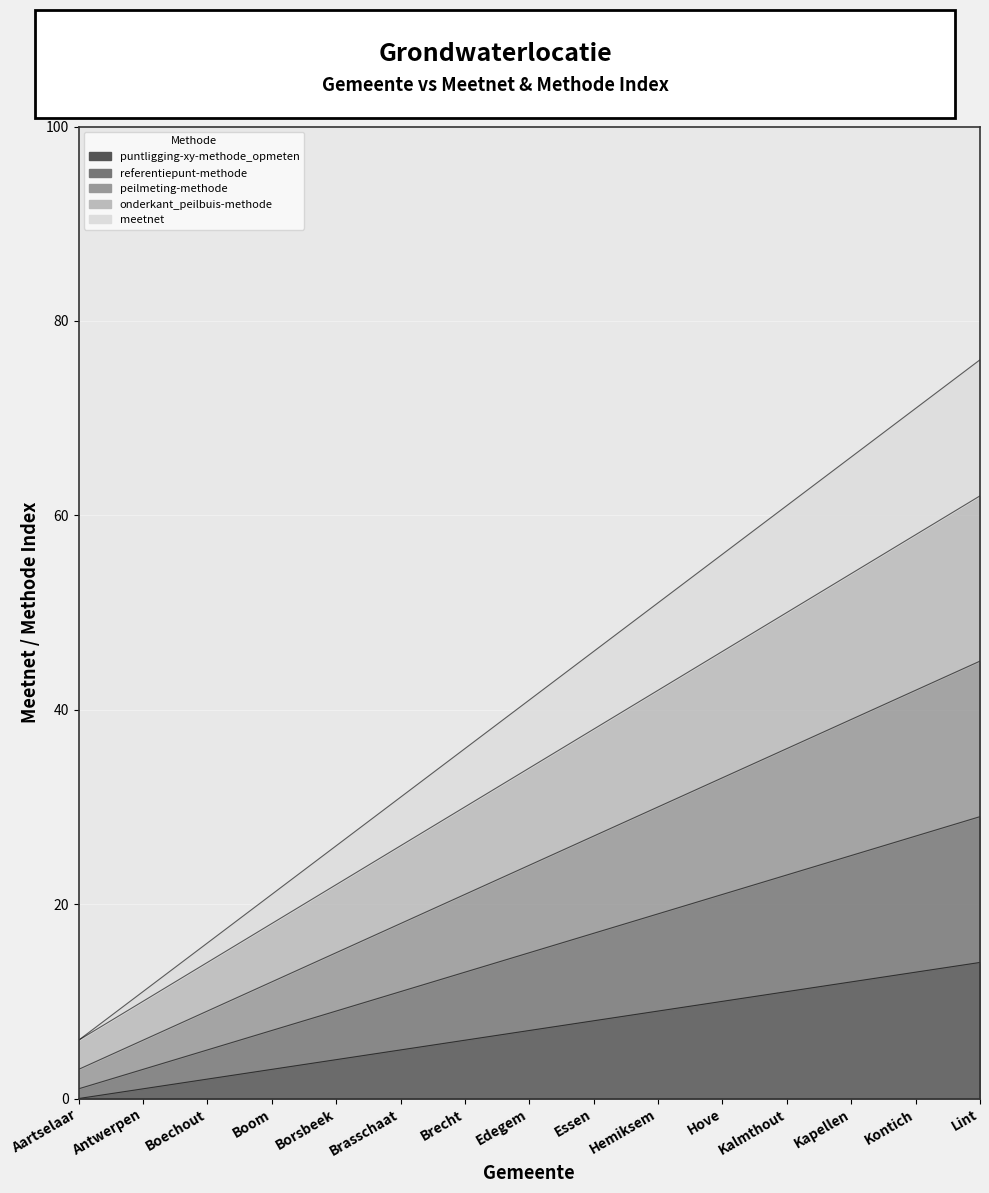

At which label is peilmeting-methode closest to 24?

Edegem